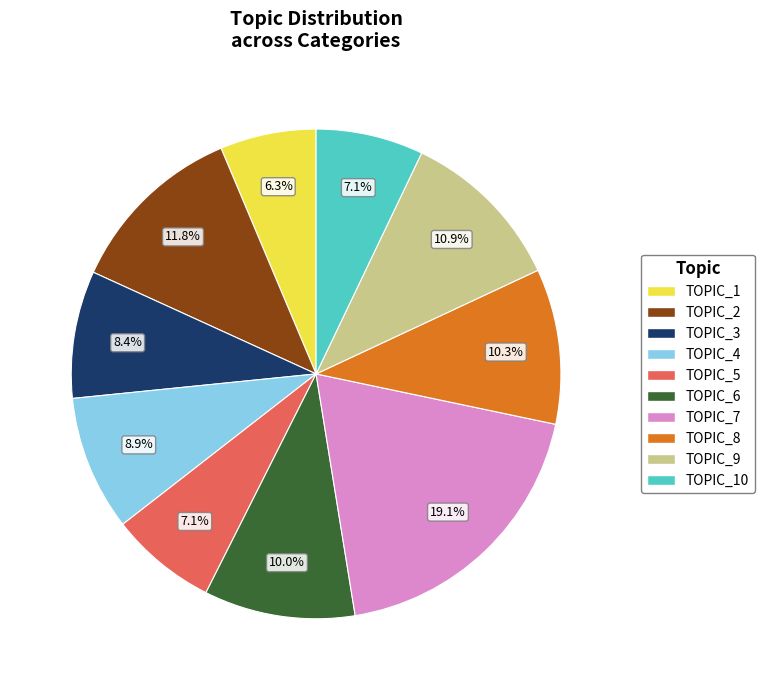

Is there a majority slice in this chart?

No